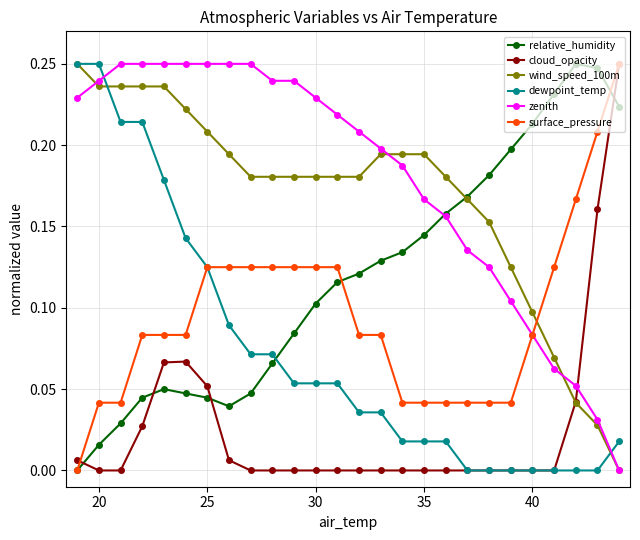

Which series has the largest total across all categories?

zenith